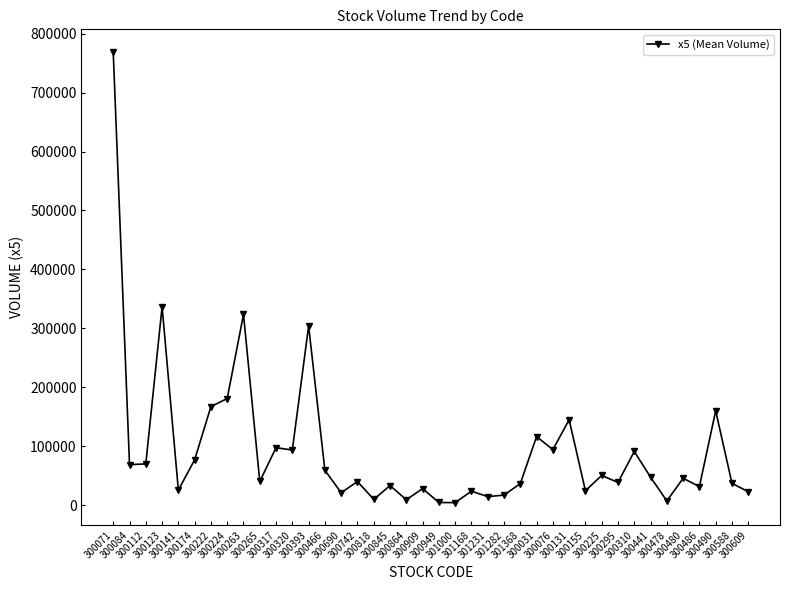

What is the sum of all values?

3777011.2